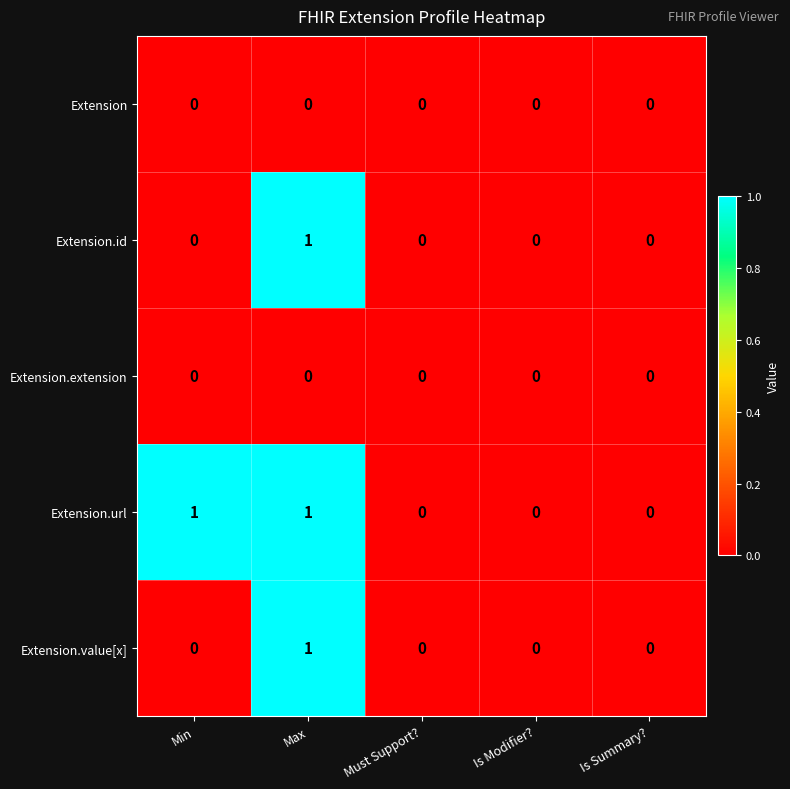

What is the total value across all series at Max?

3